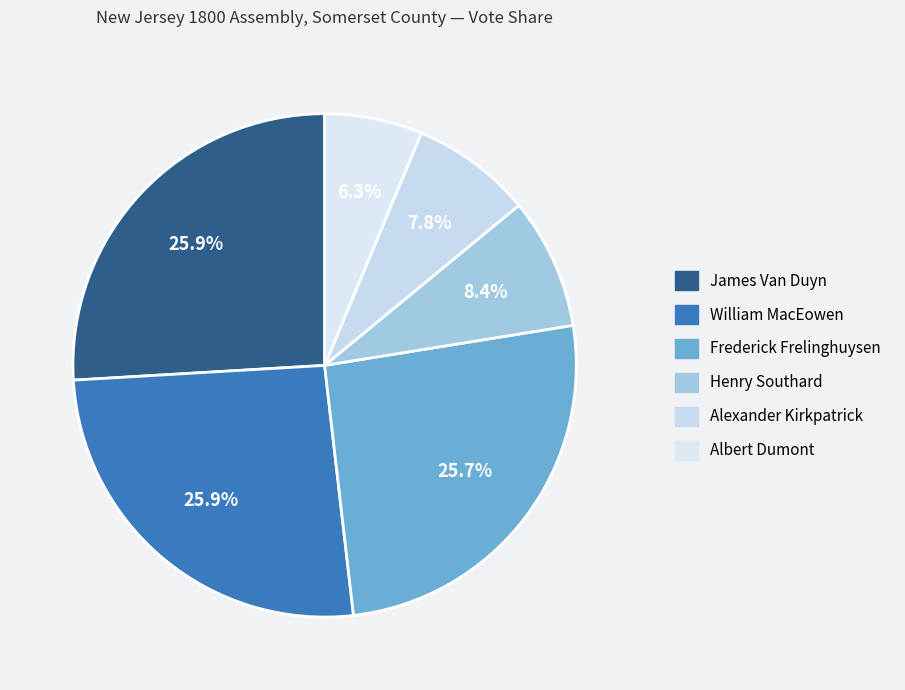

Is James Van Duyn the majority of the pie?

No